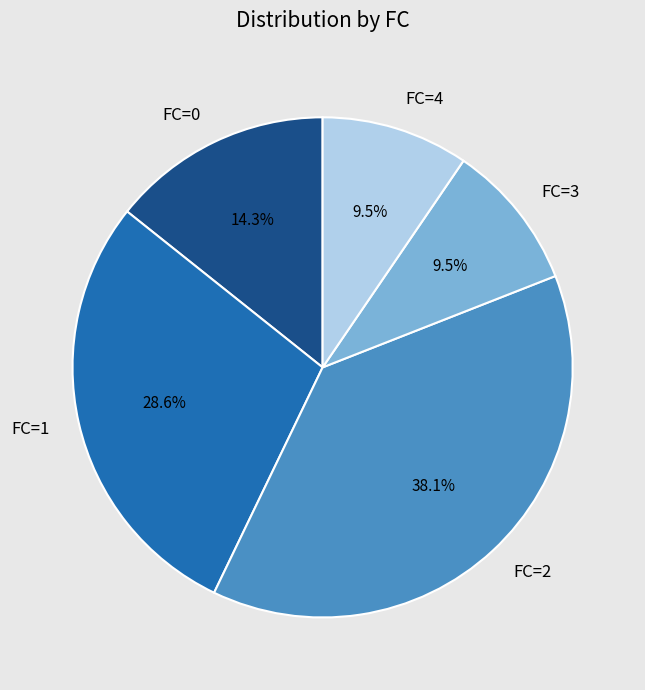

The FC=1 slice represents 29% of the pie. True or false?

True